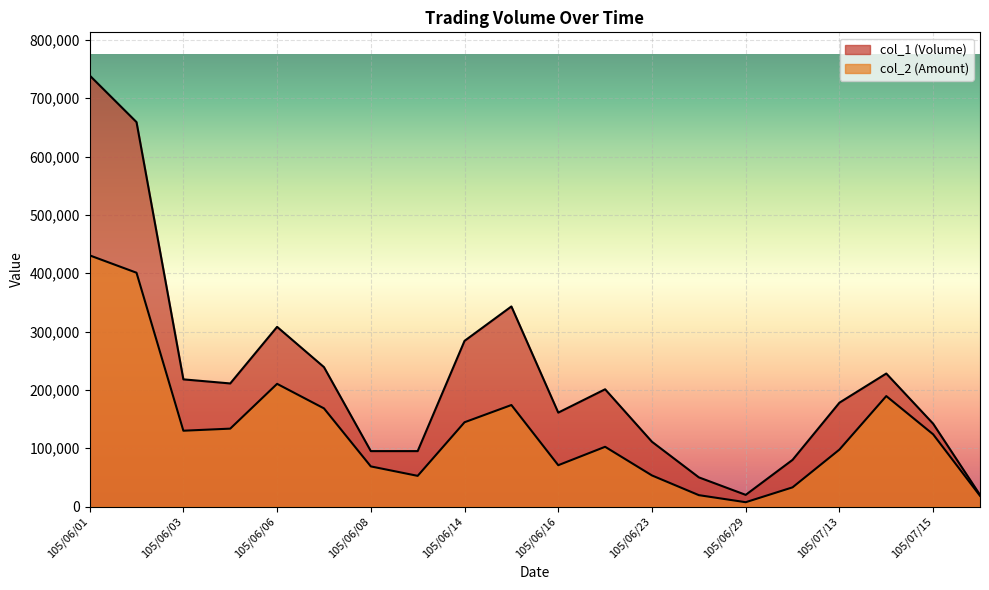

How many data points in col_1 (Volume) are above 201000?

9